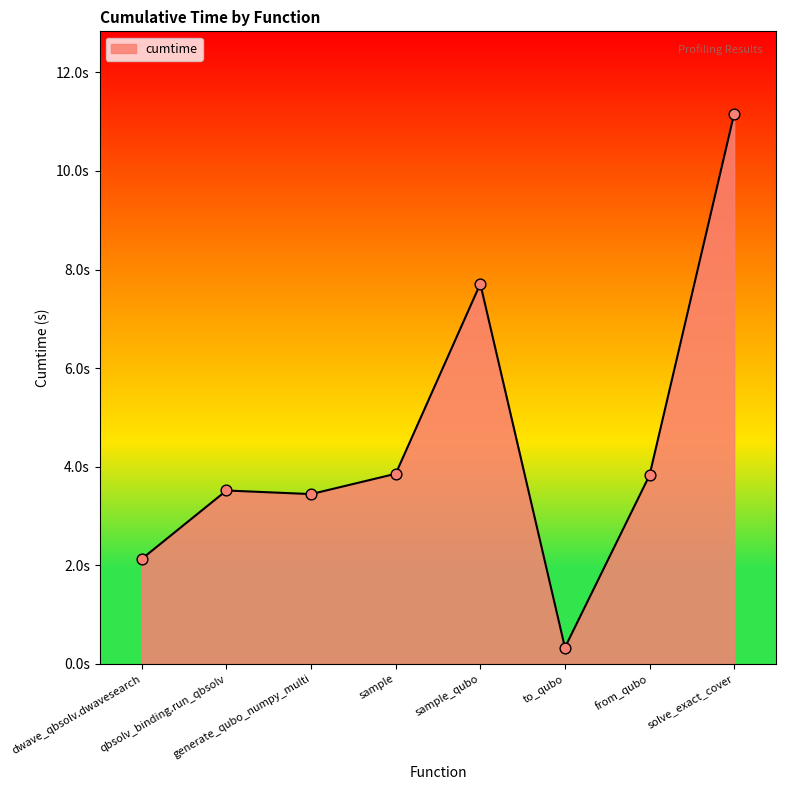

What is the change in value from sample_qubo to to_qubo?

-7.4